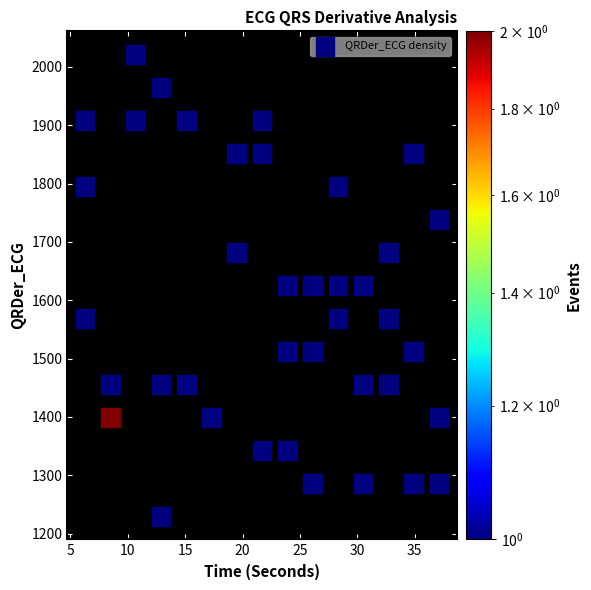

What is the range of Y values (max minus min)?

791.6